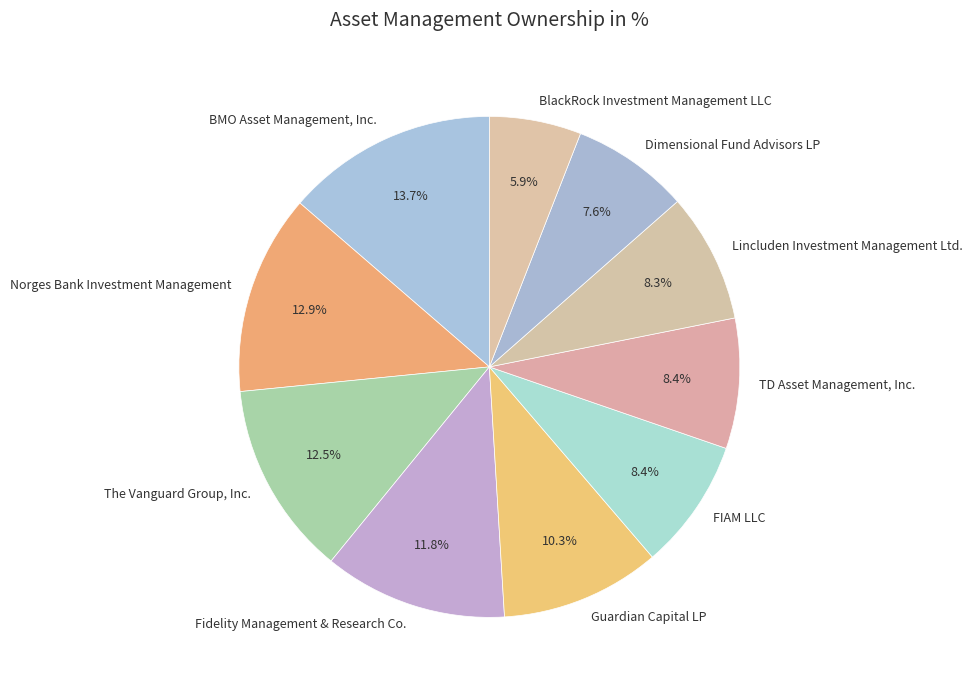

What percentage do Dimensional Fund Advisors LP and The Vanguard Group, Inc. together represent?

20.1%